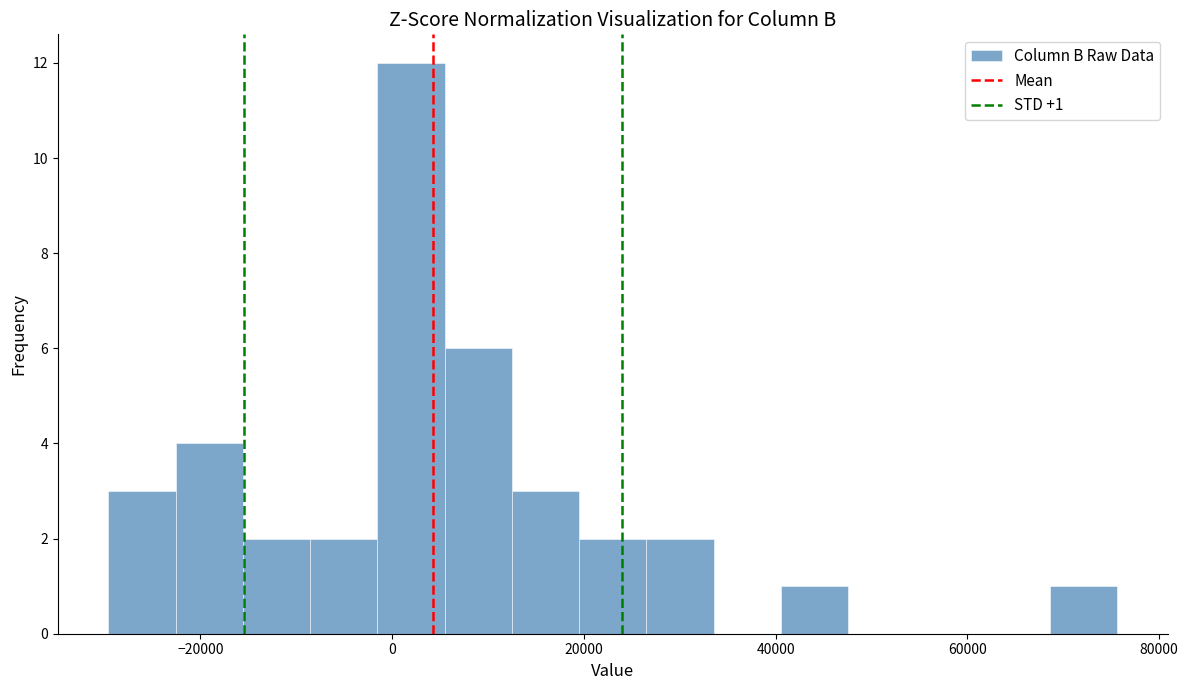

Read against the x-axis, roughly where is the centre of the tallest bar?

2000